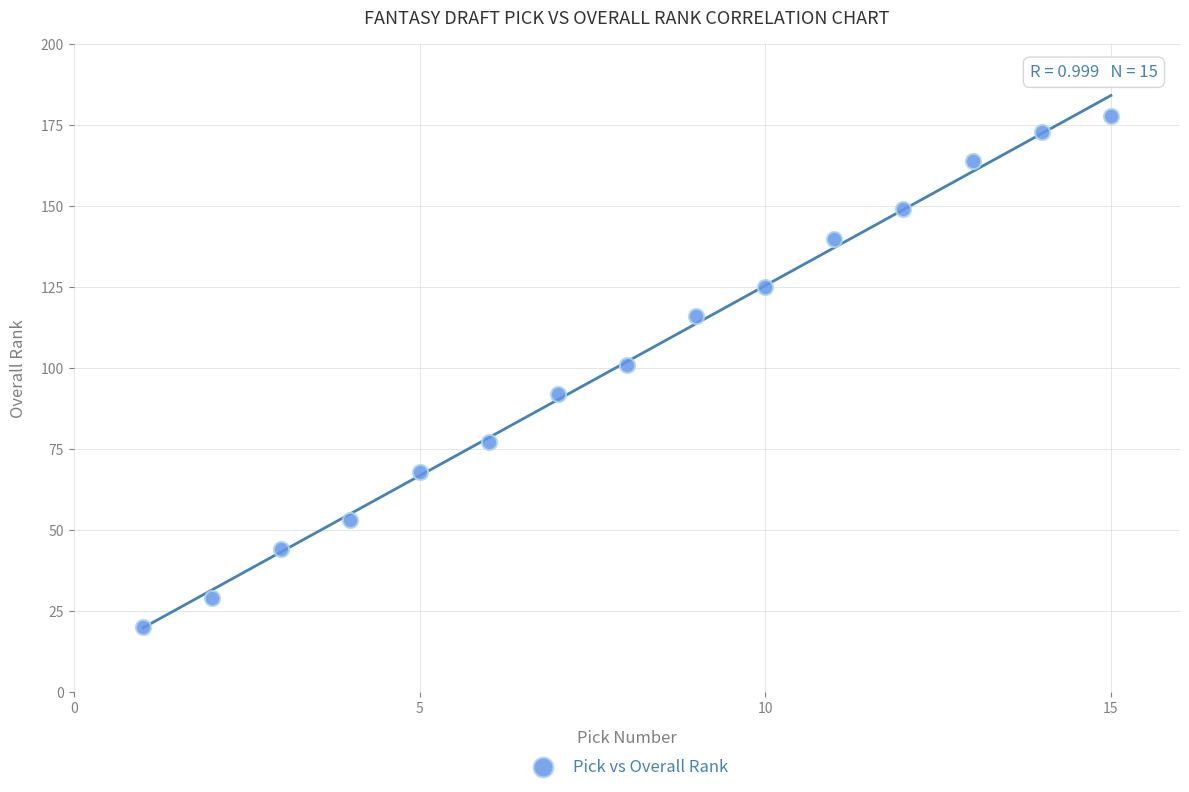

What Y value in the scatter plot is closest to 99?

101